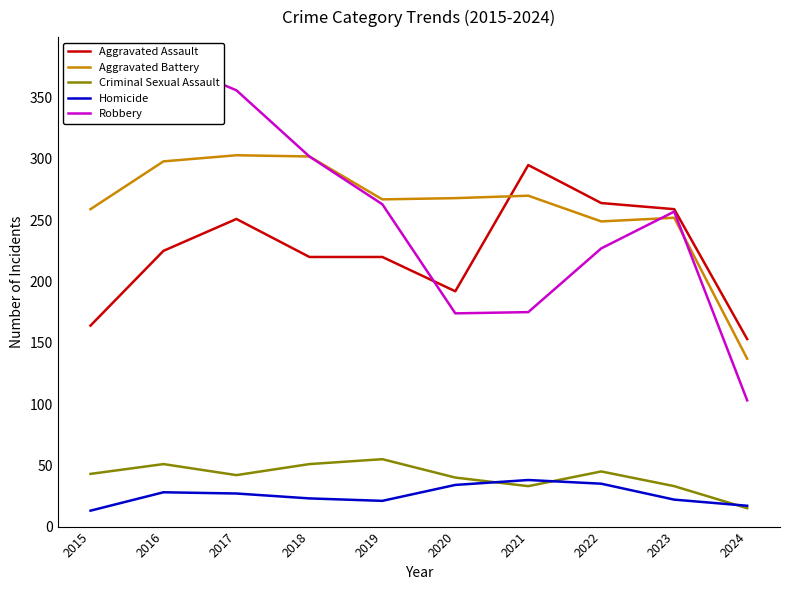

True or false: Robbery and Homicide cross at least once.

False